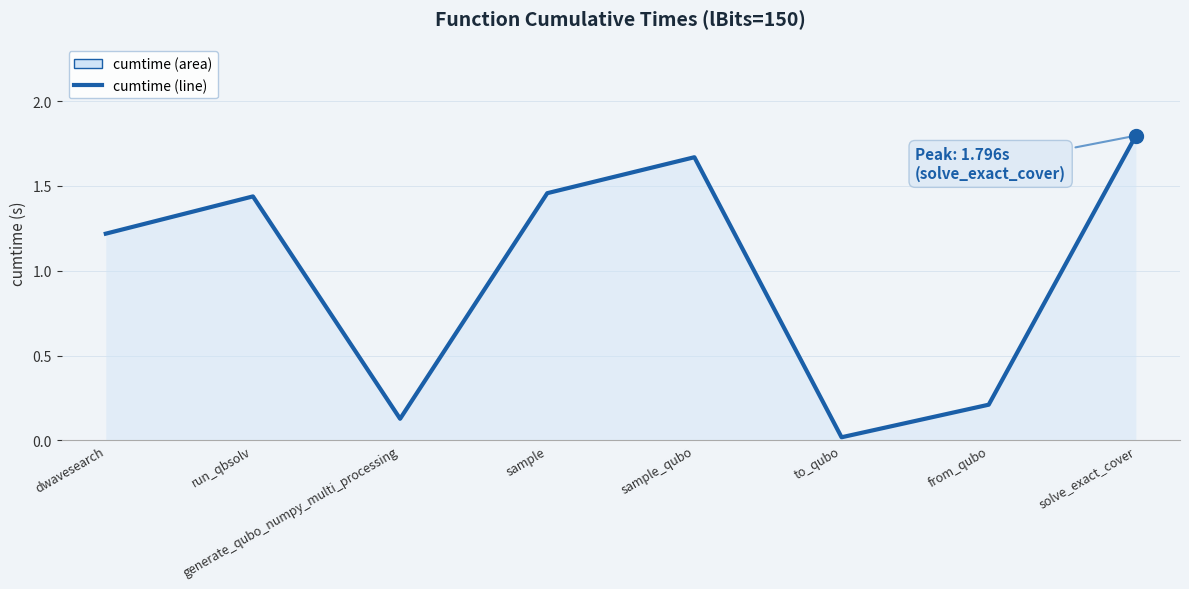

How many lines are shown in the chart?

1